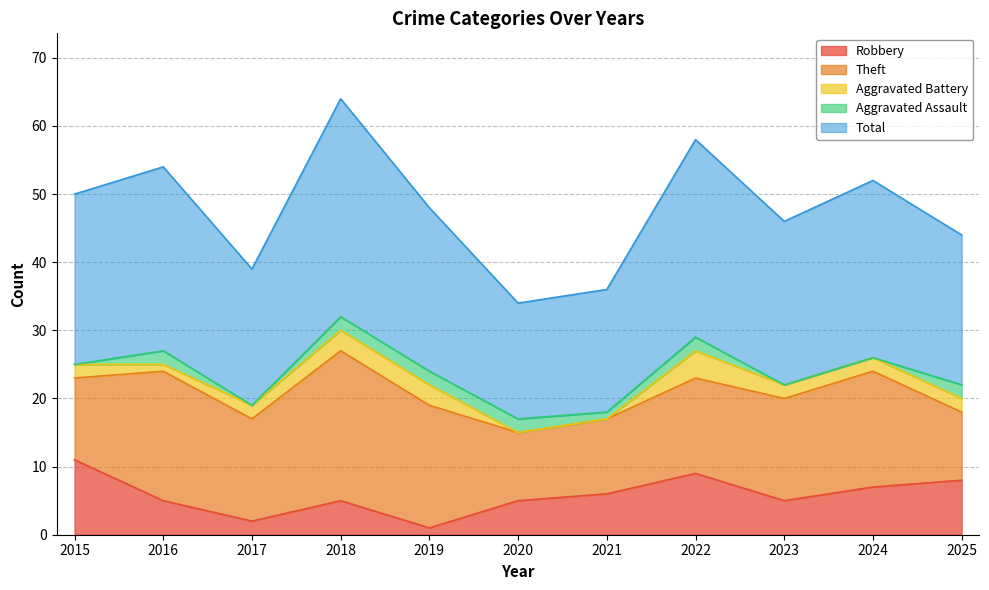

In Robbery, how many points are higher than both neighbors (excluding endpoints)?

2